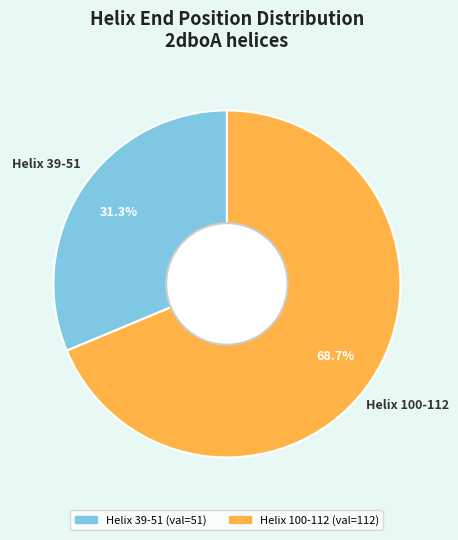

Which slice is the largest?

Helix 100-112